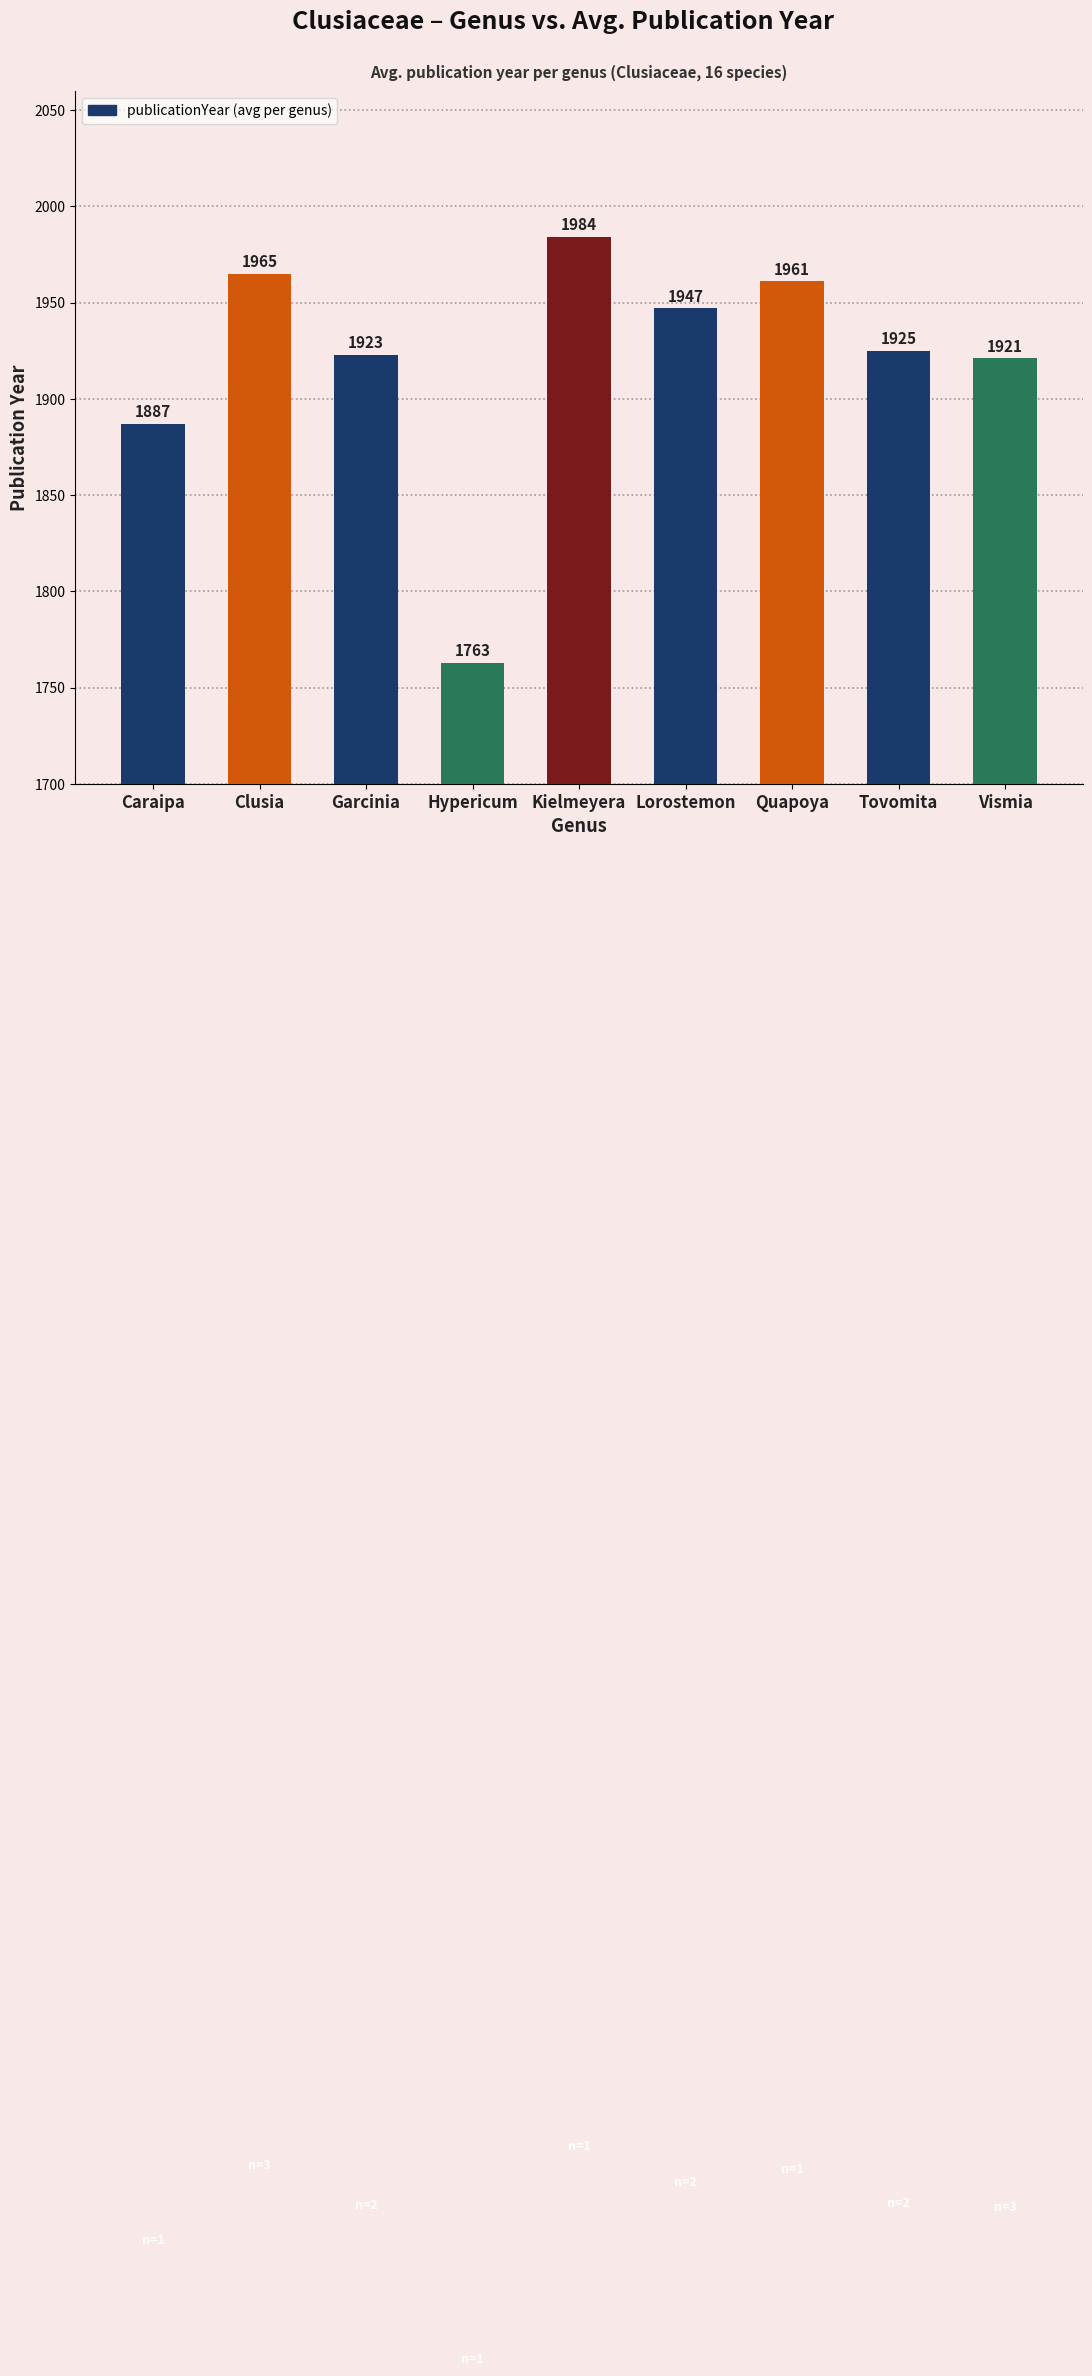

What is the difference between the maximum and minimum values?

221